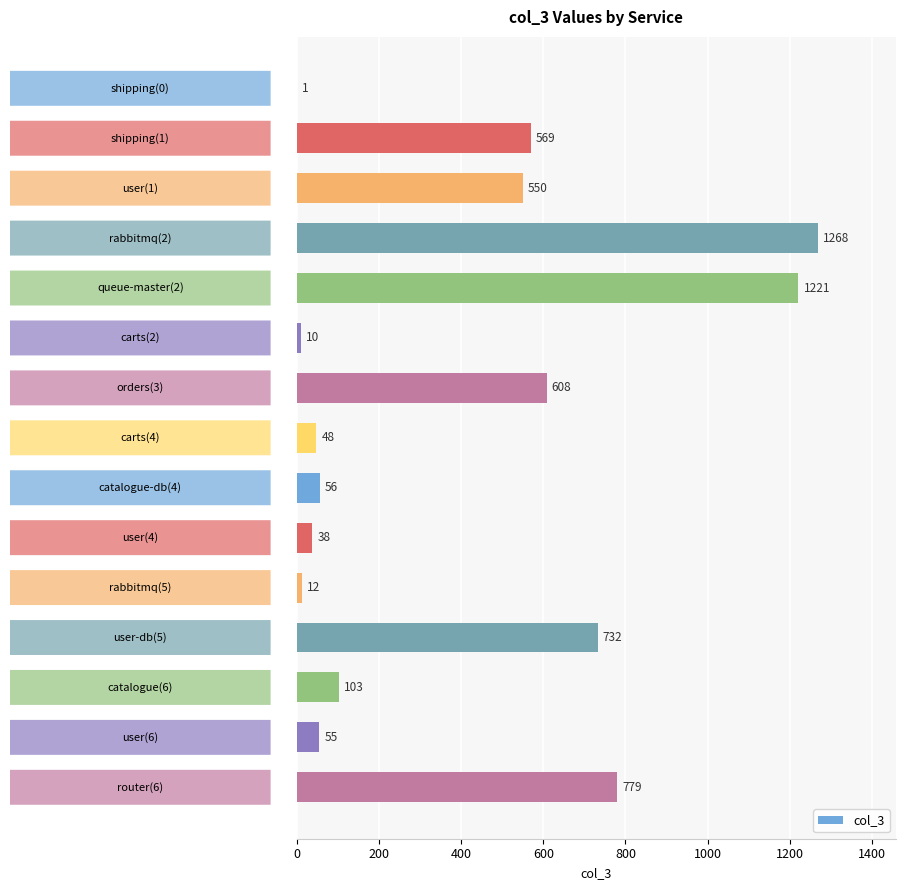

What is the maximum value shown in the chart?

1268